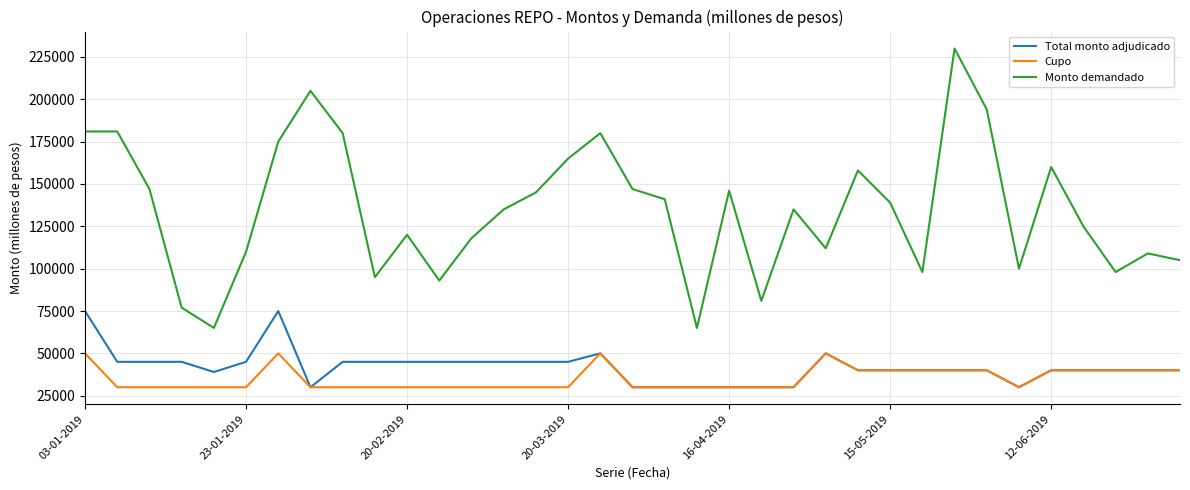

Which series has the largest total across all categories?

Monto demandado